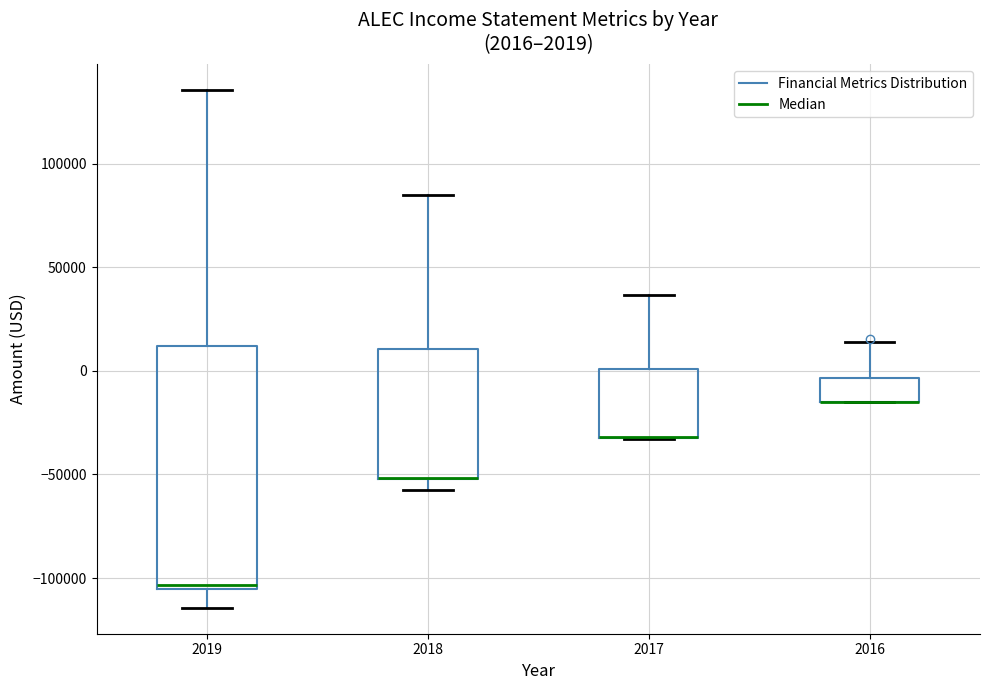

Comparing the boxes themselves (not the whiskers), which one is the tallest?

2019